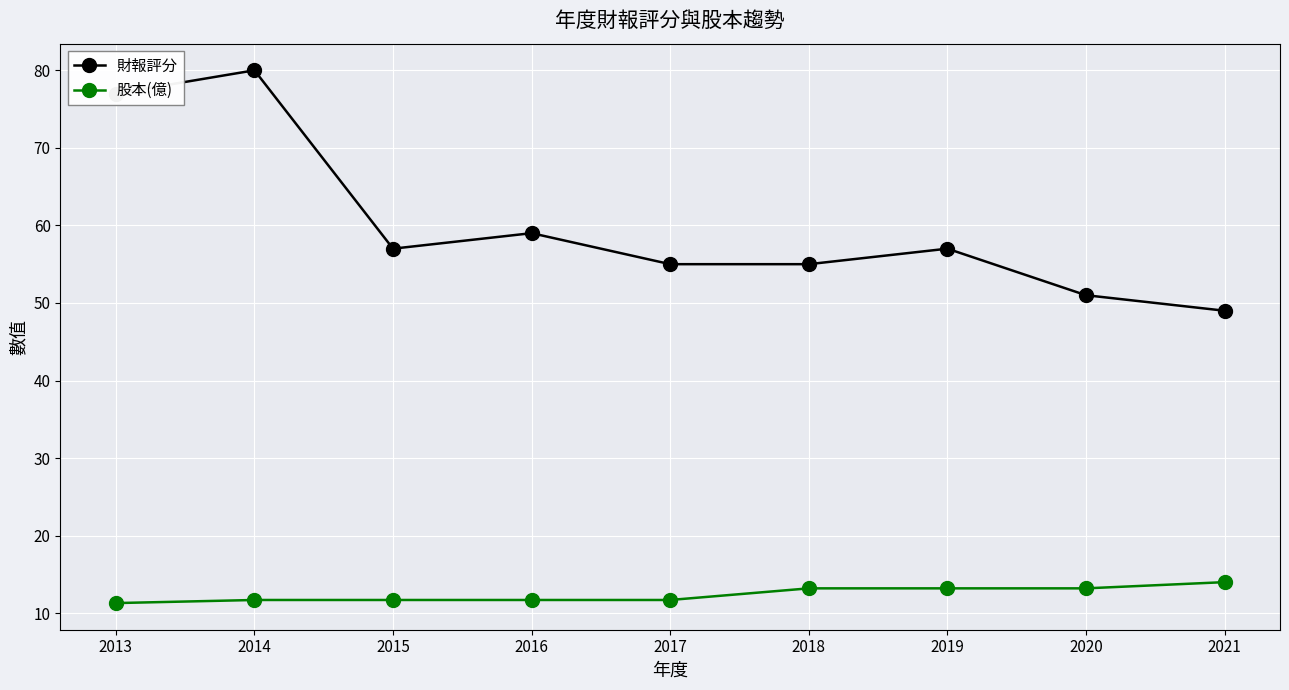

The 股本(億) series shows 13.2 at 2019. True or false?

True